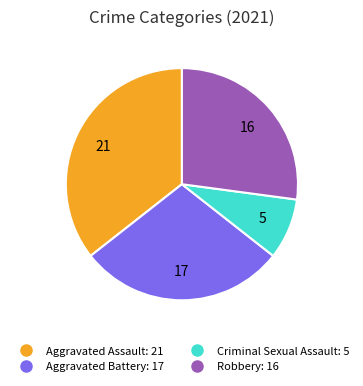

How many slices are in this pie chart?

4